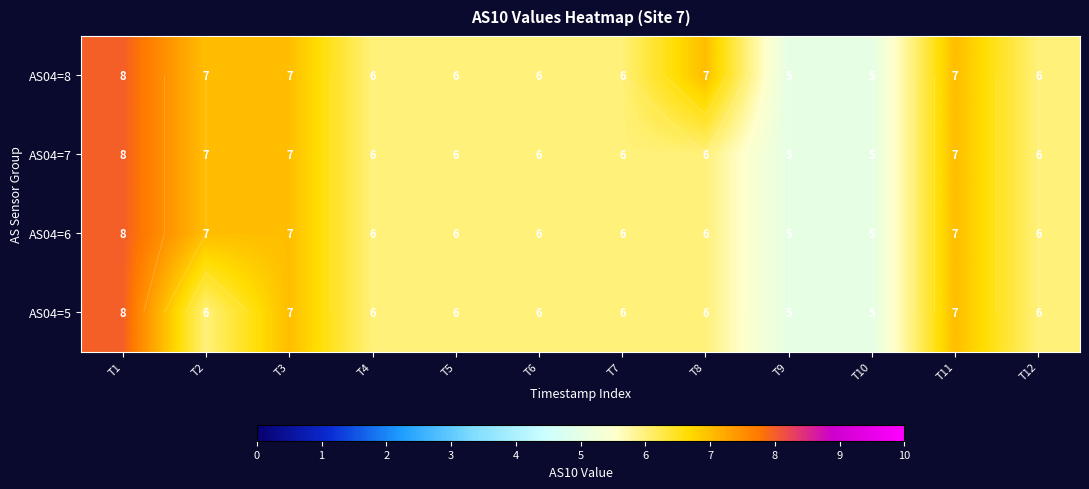

What value does the AS04=7 series have at T11?

7